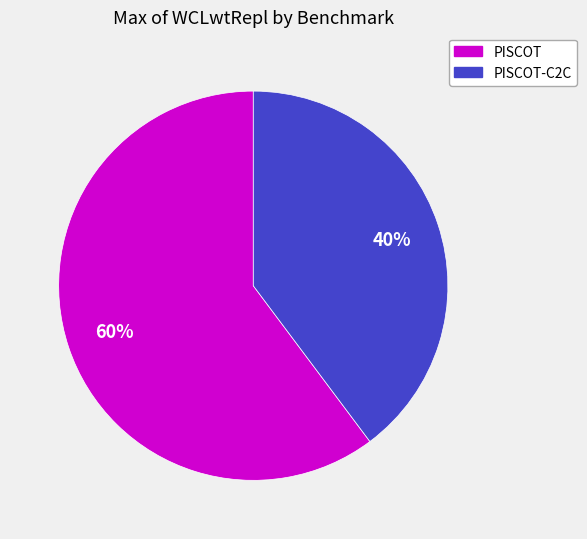

Is the sum of PISCOT-C2C and PISCOT greater than half?

Yes